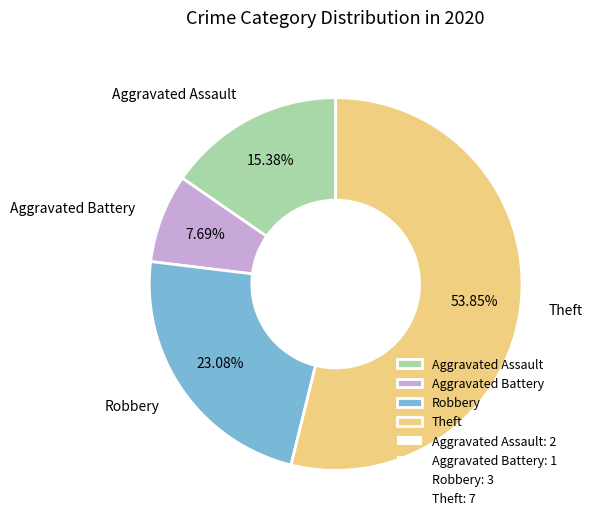

Does Aggravated Assault account for over 50% of the chart?

No